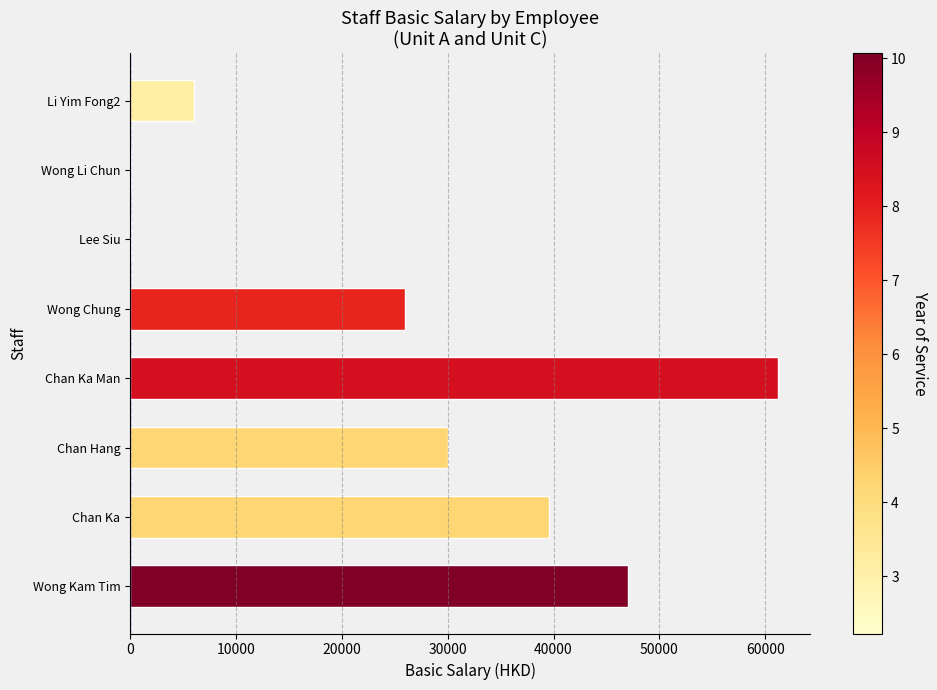

What is the change in value from Wong Kam Tim to Wong Chung?

-21075